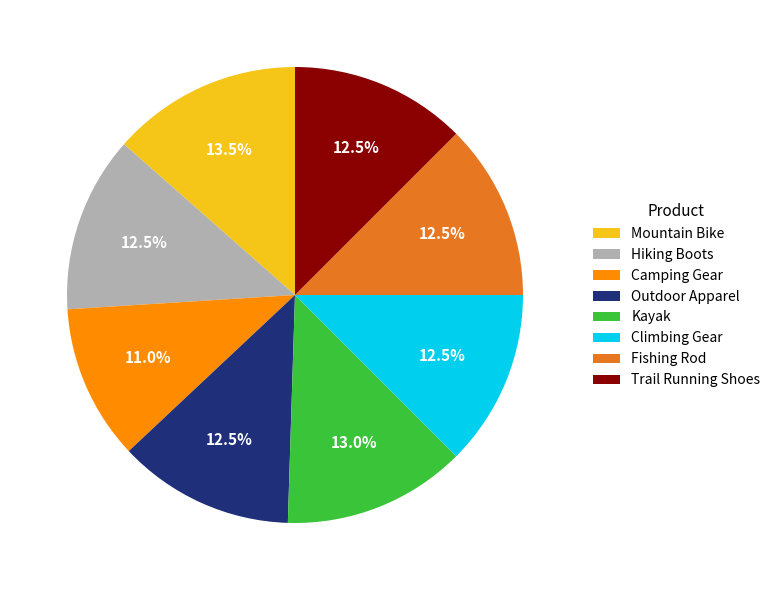

Combined, what portion of the pie is Outdoor Apparel and Hiking Boots?

25.0%